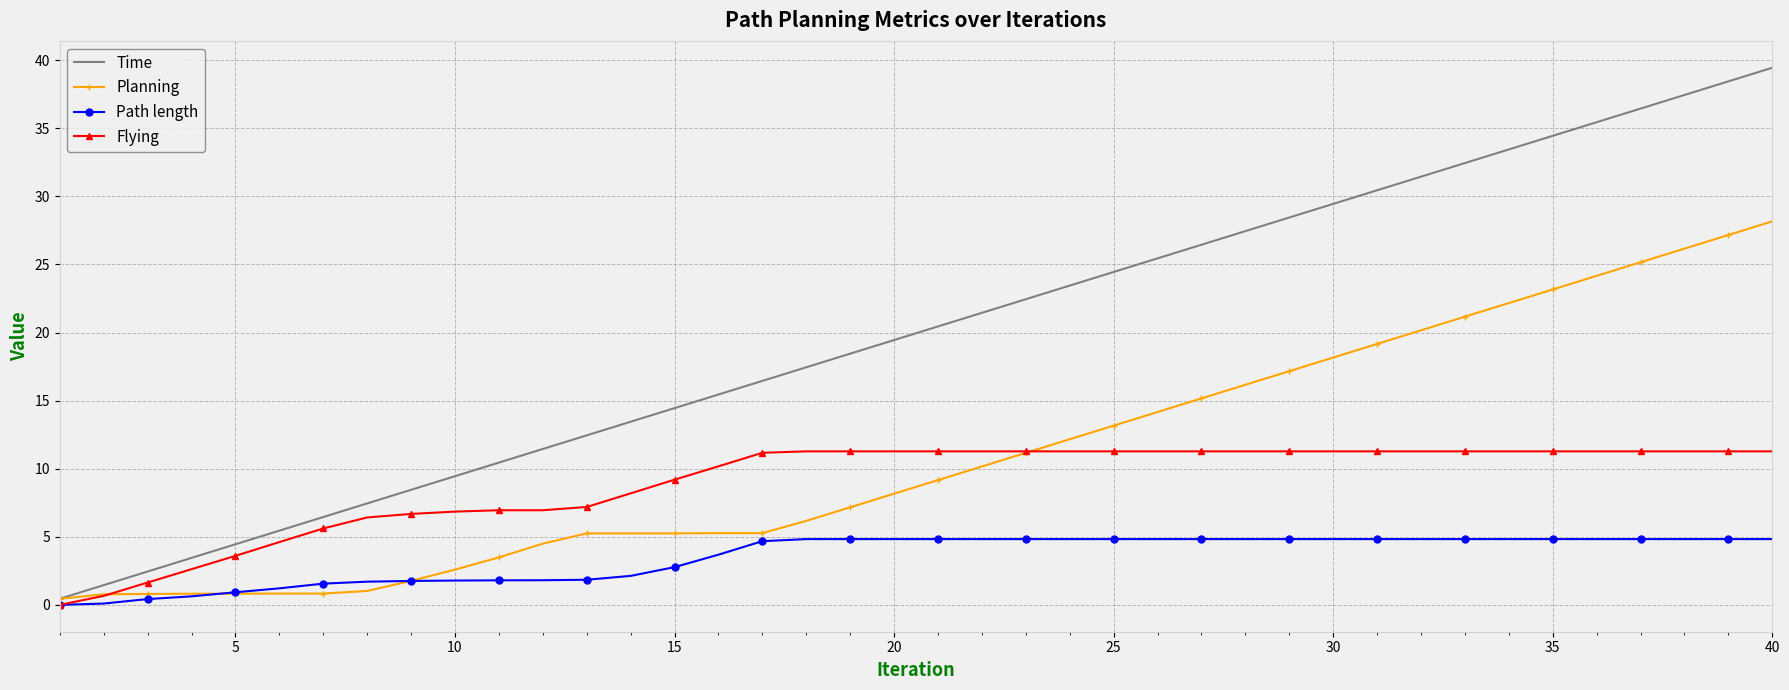

What is the sum of all Path length values?

139.9